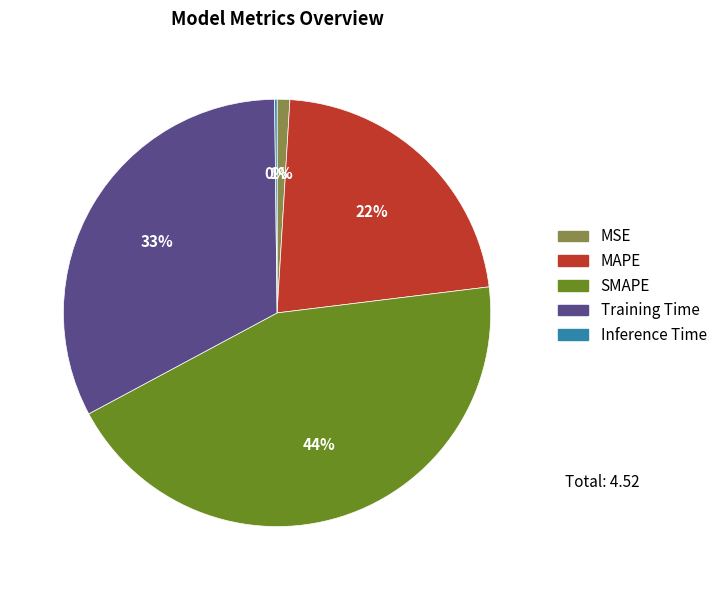

To the nearest percent, what portion does Training Time represent?

33%